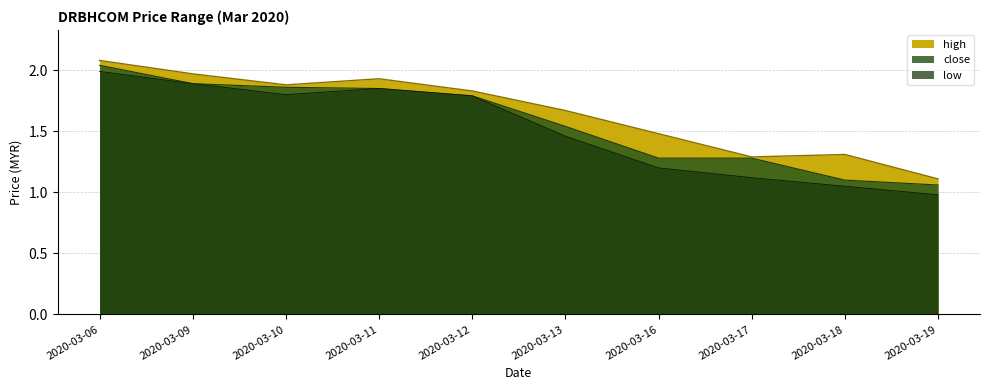

Which has a higher value, 2020-03-18 or 2020-03-10?

2020-03-10